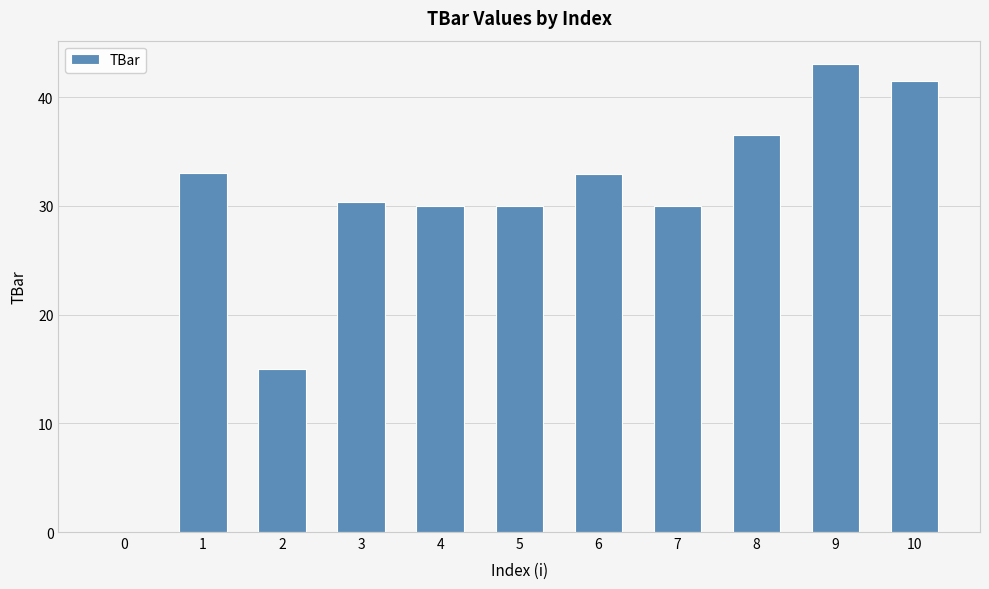

True or false: the data shows 71.2 at 9.

False